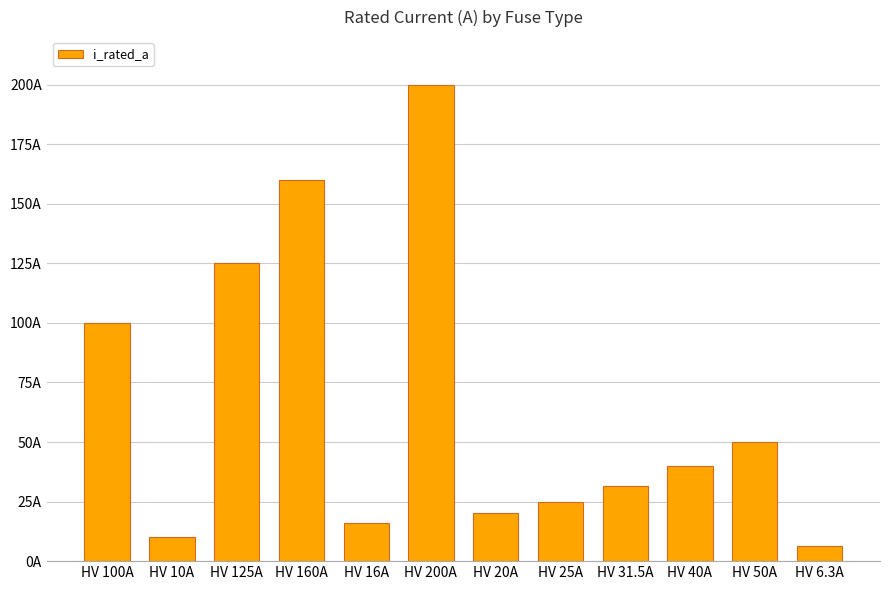

Does the chart contain any negative values?

No